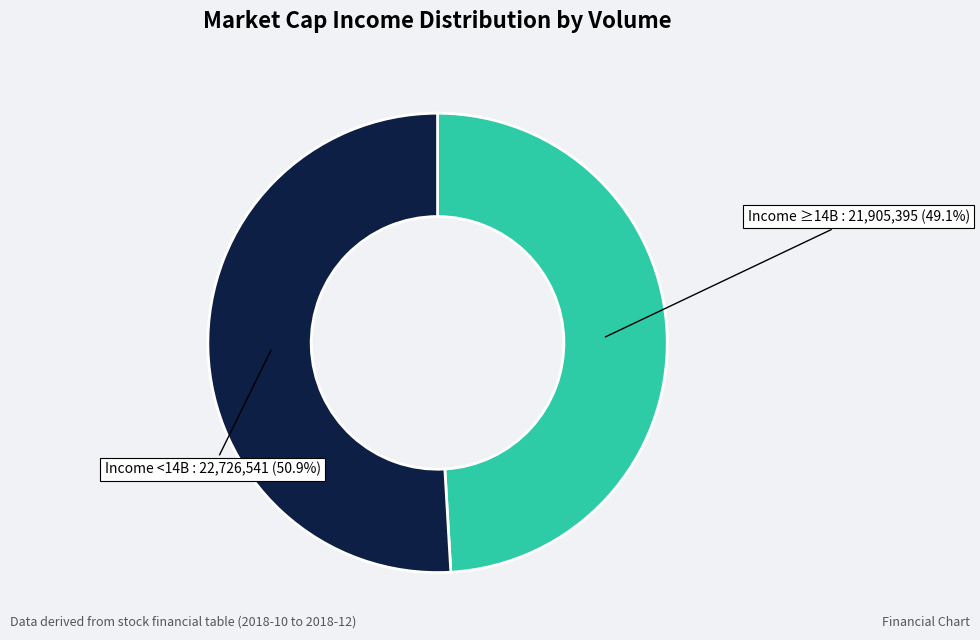

What is the largest slice in the pie chart?

Income <14B : 22,726,541 (50.9%)